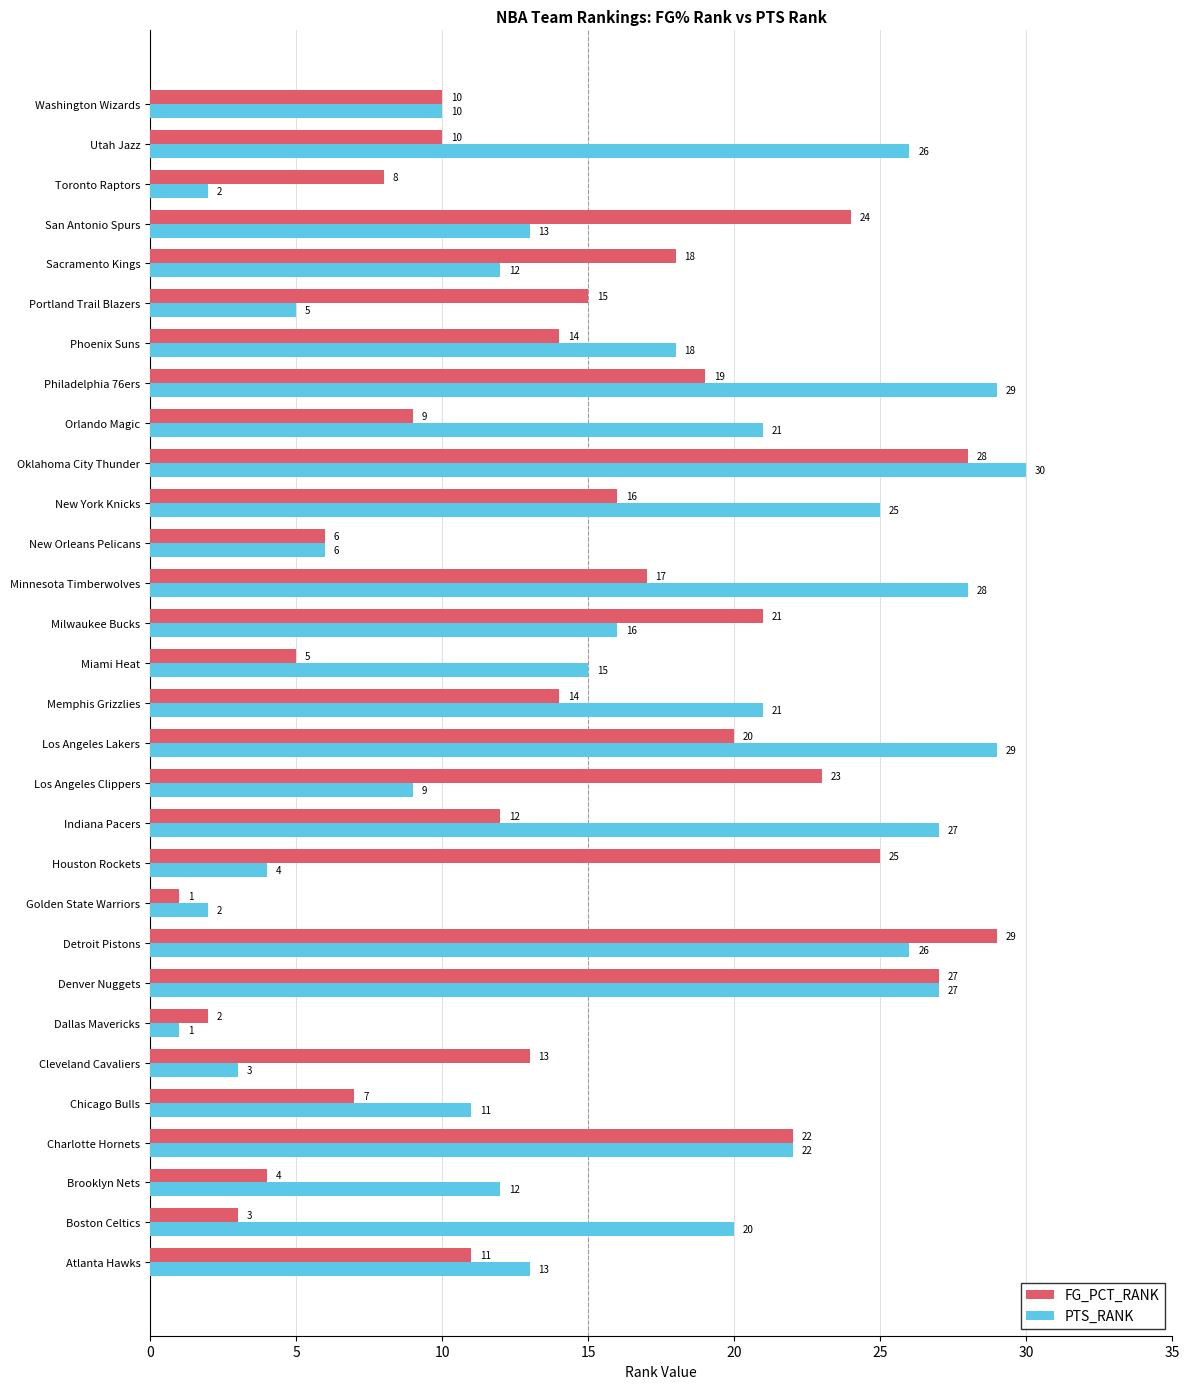

The FG_PCT_RANK series shows 23 at Memphis Grizzlies. True or false?

False